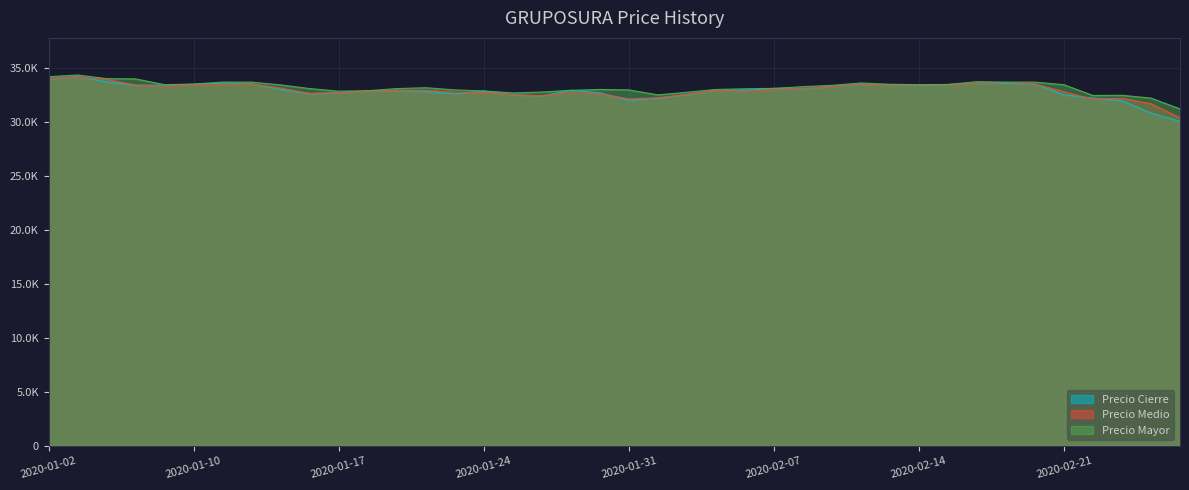

At which label does Precio Mayor reach its minimum?

2020-02-27